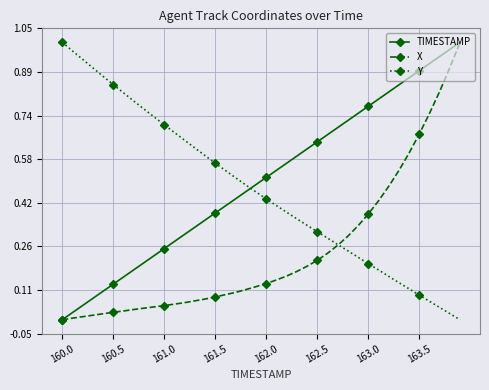

True or false: TIMESTAMP has more than 2 interior local peaks.

False